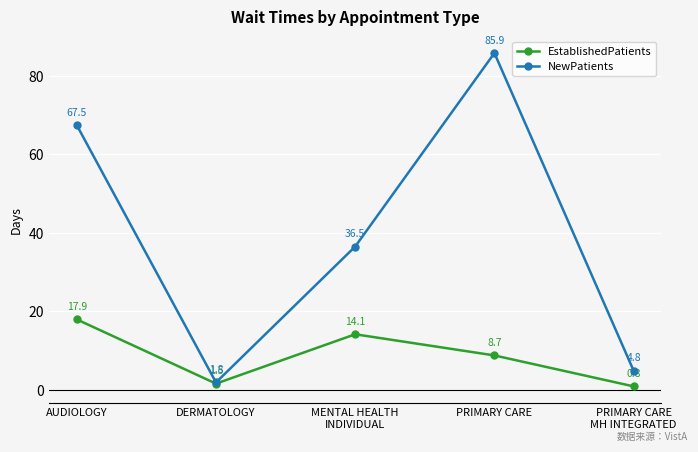

At how many categories does at least one series exceed 62?

2